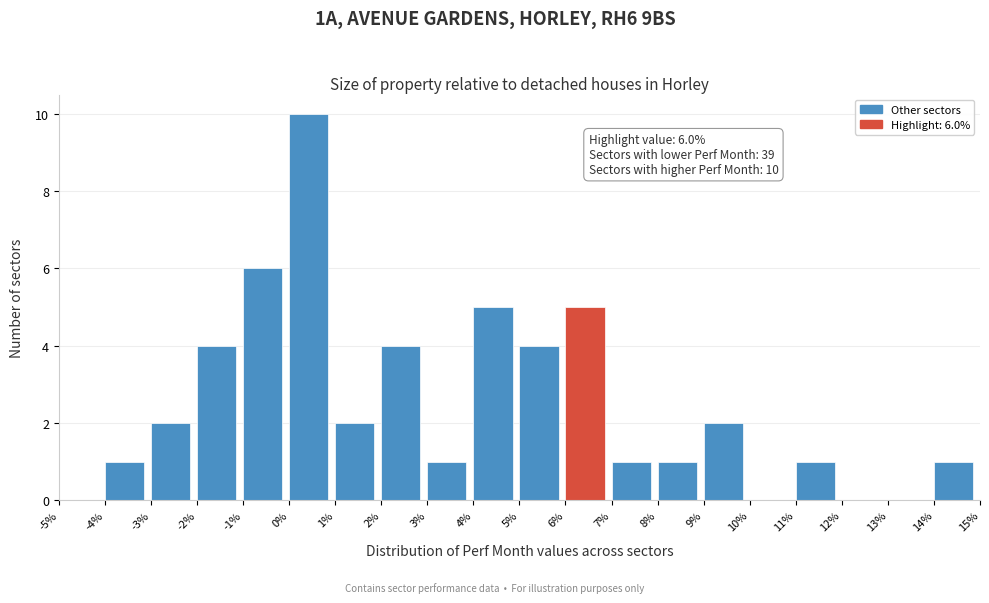

Which range on the x-axis has the tallest bar?

0% to 1%